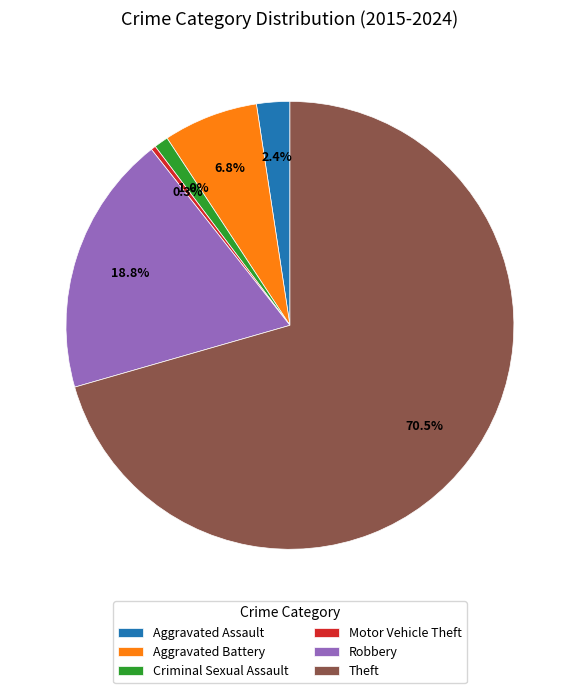

To the nearest percent, what percentage of the pie is Aggravated Battery?

7%